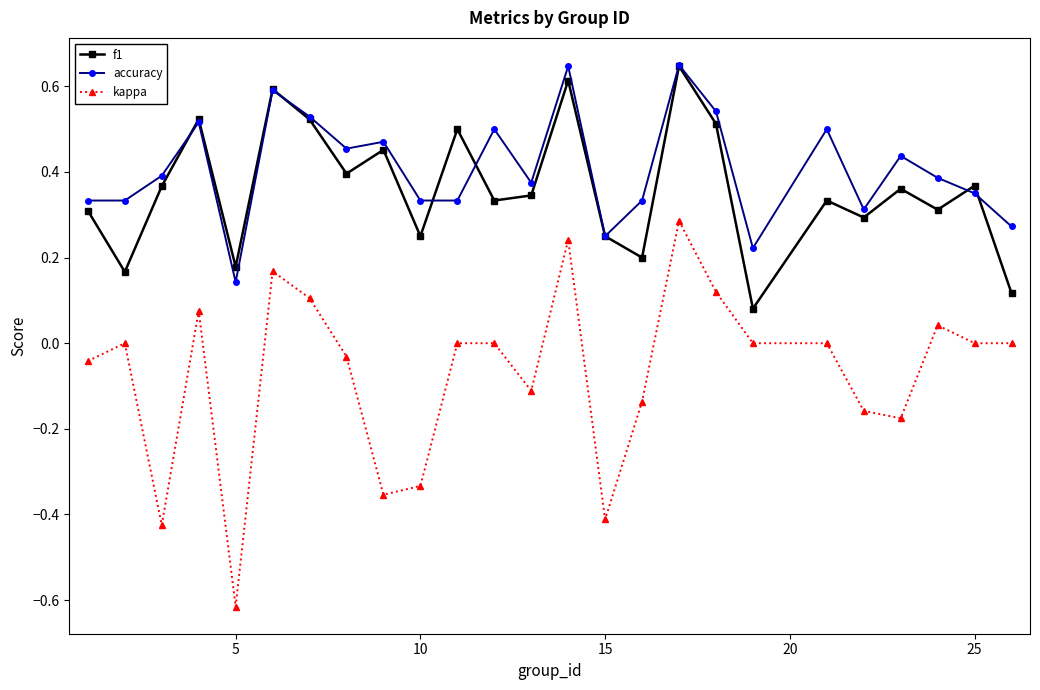

Which series has the widest spread of values?

kappa